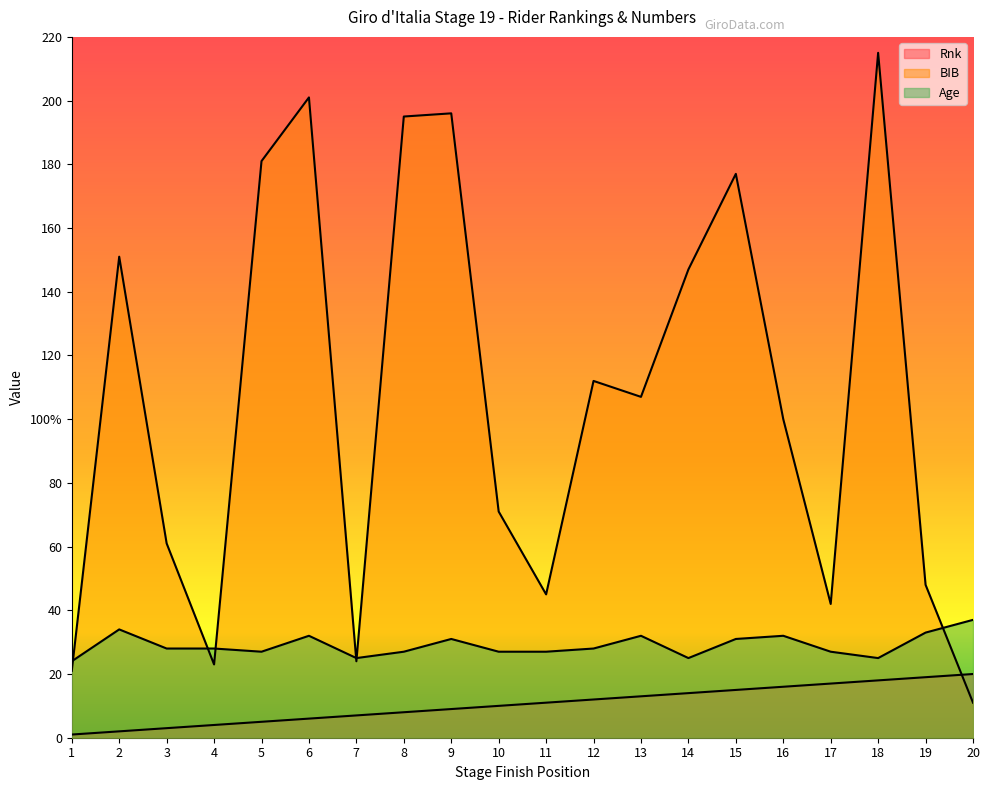

Reading left to right, extract all data points from this chart.

Rnk: 1=1	2=2	3=3	4=4	5=5	6=6	7=7	8=8	9=9	10=10	11=11	12=12	13=13	14=14	15=15	16=16	17=17	18=18	19=19	20=20
BIB: 1=21	2=151	3=61	4=23	5=181	6=201	7=24	8=195	9=196	10=71	11=45	12=112	13=107	14=147	15=177	16=100	17=42	18=215	19=48	20=11
Age: 1=24	2=34	3=28	4=28	5=27	6=32	7=25	8=27	9=31	10=27	11=27	12=28	13=32	14=25	15=31	16=32	17=27	18=25	19=33	20=37